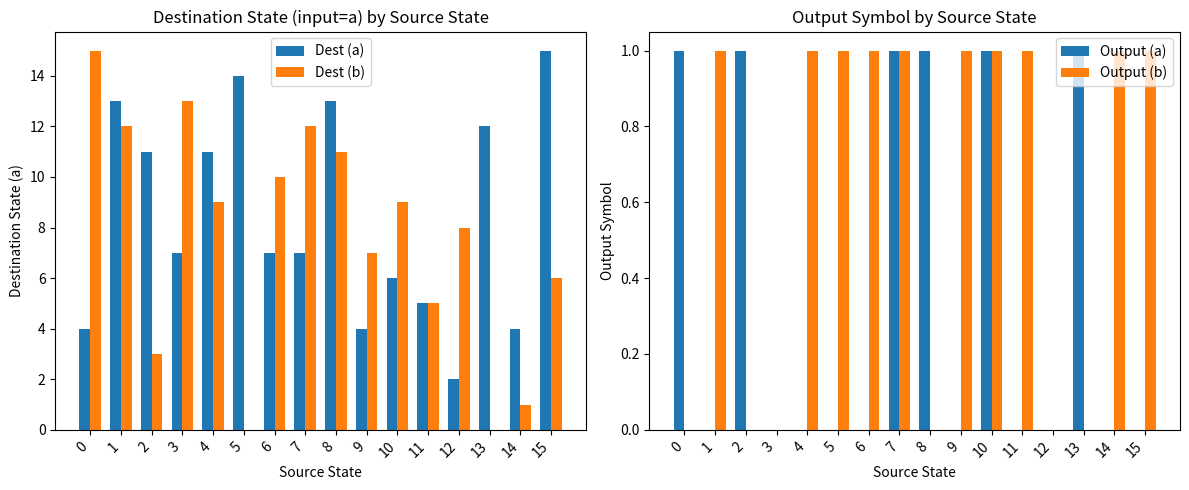

What is the difference between the maximum and minimum values in the Dest (b) series?

15